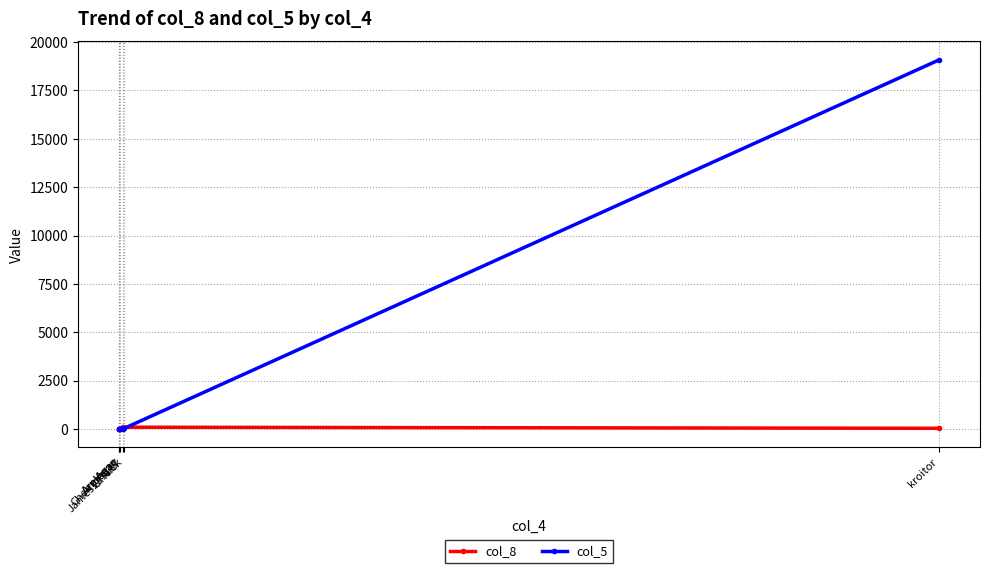

What is the difference between the highest and lowest values at kroitor?

19041